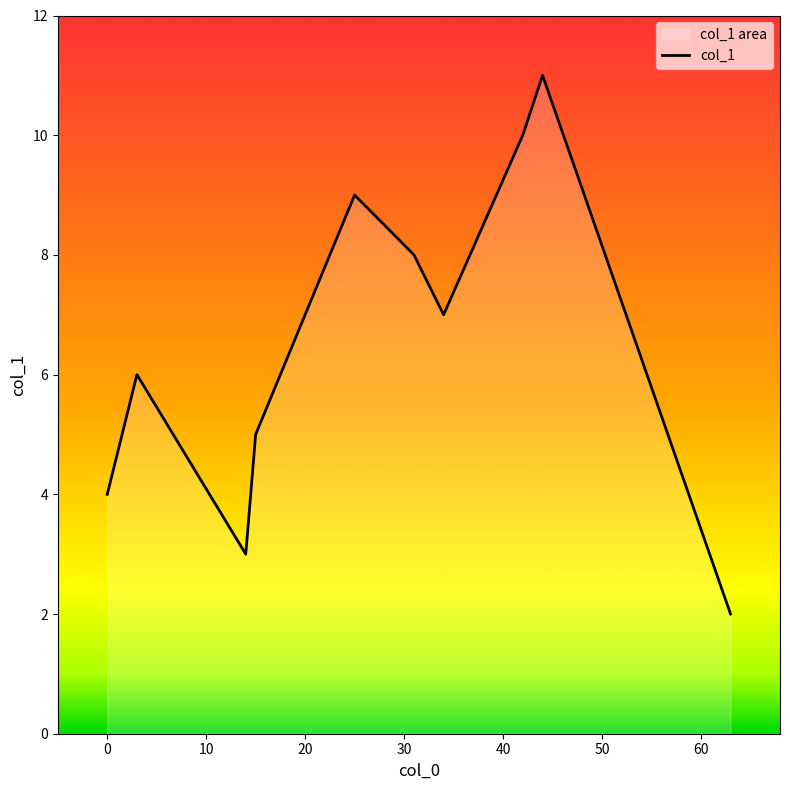

What is the difference between the maximum and minimum values?

9